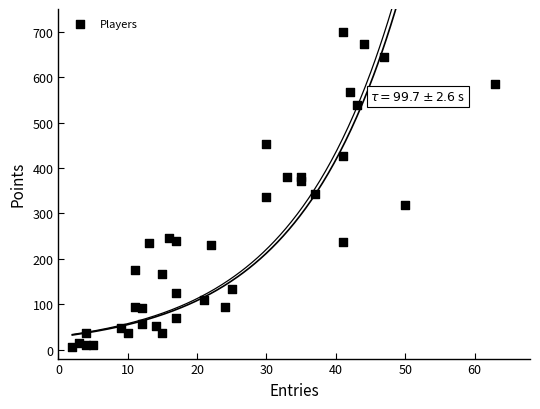

What is the range of Y values (max minus min)?

695